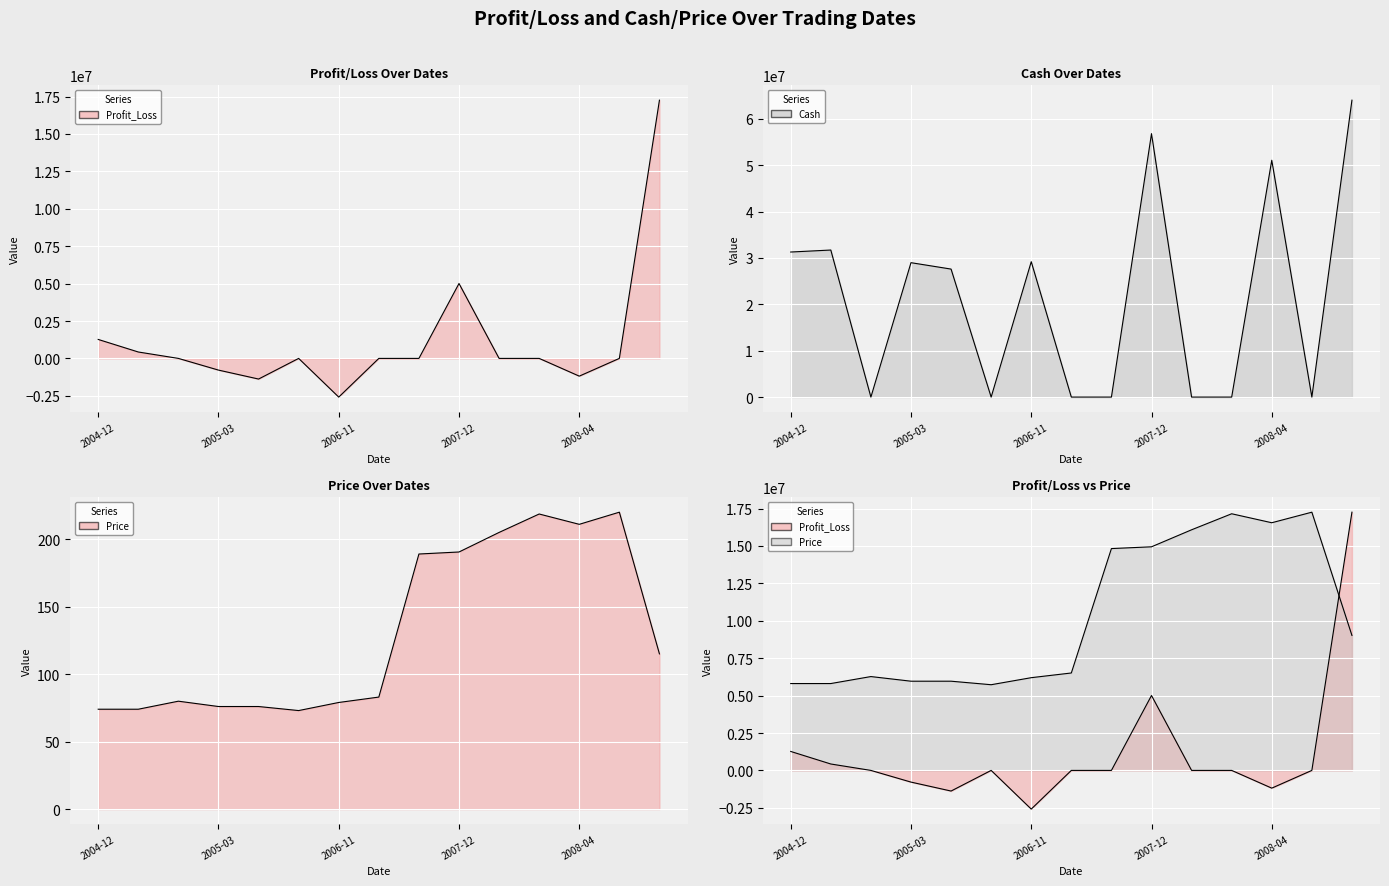

True or false: price has a value of 56.3 at 35.

False